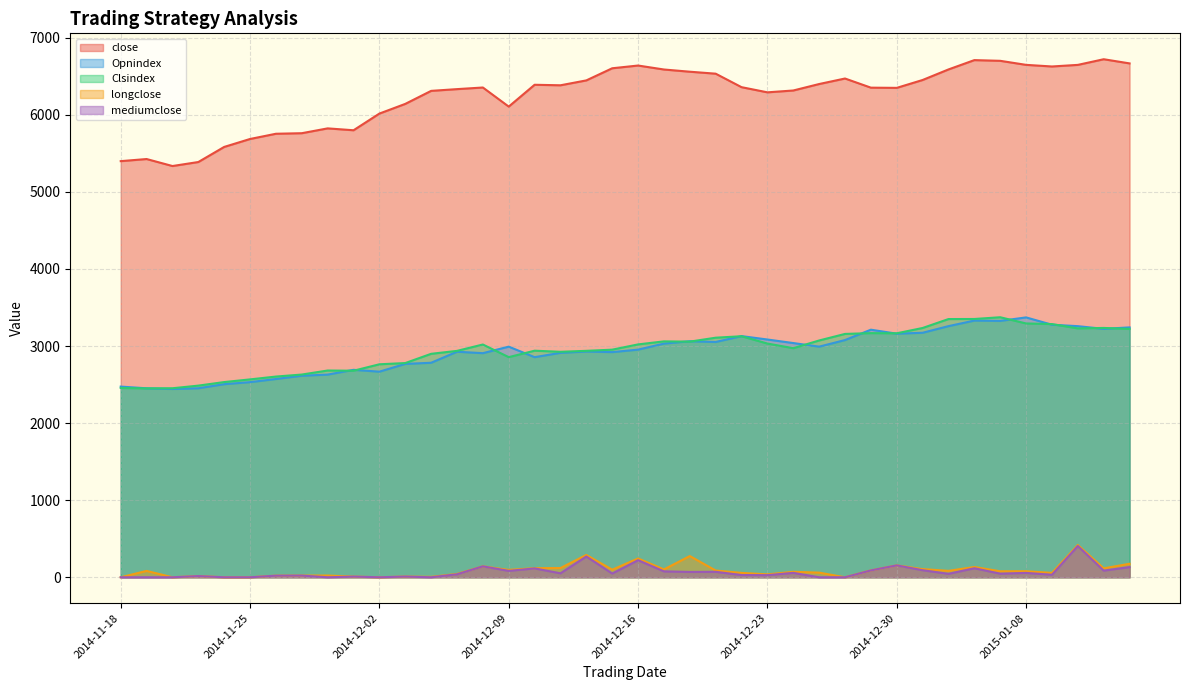

The value of Clsindex at 2014-12-25 is 5006.3. True or false?

False